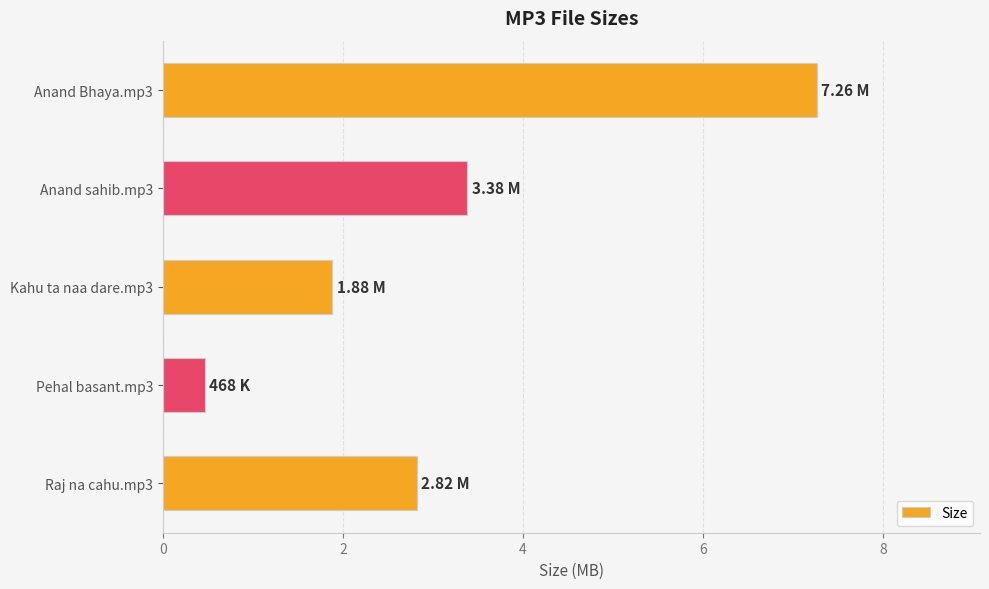

List the labels in order of value, largest first.

Anand Bhaya.mp3, Anand sahib.mp3, Raj na cahu.mp3, Kahu ta naa dare.mp3, Pehal basant.mp3